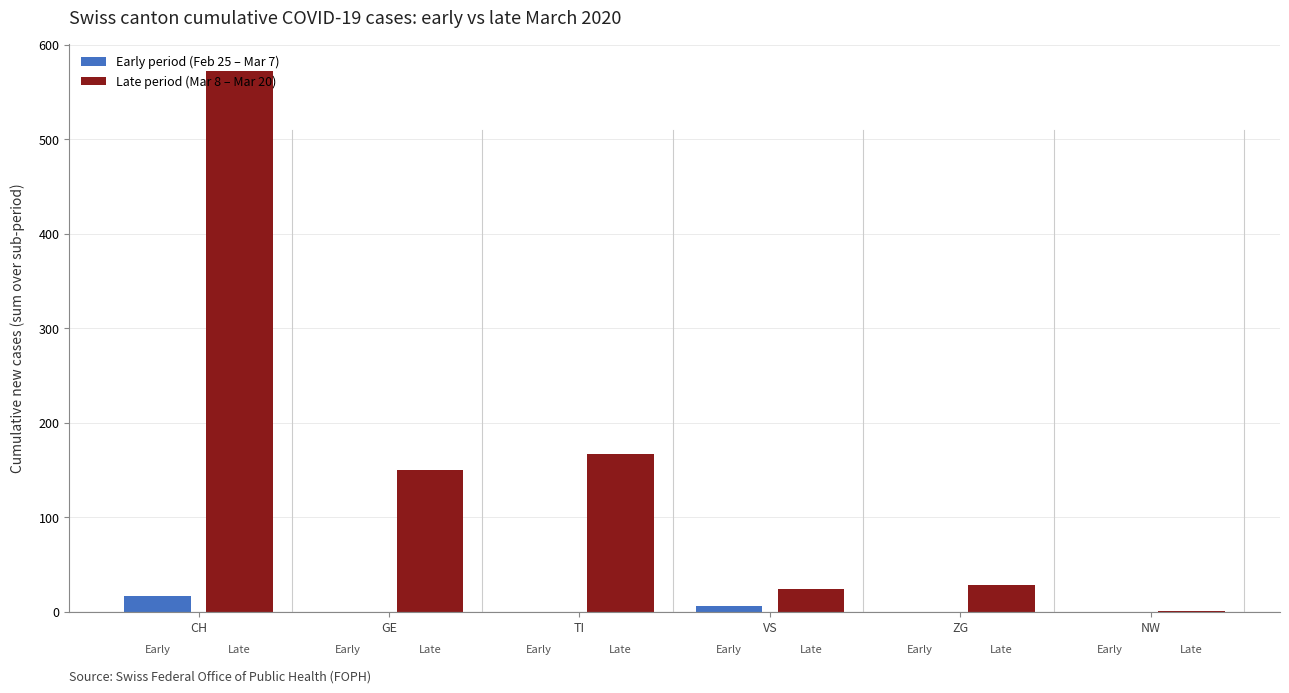

How many series are shown in this chart?

2